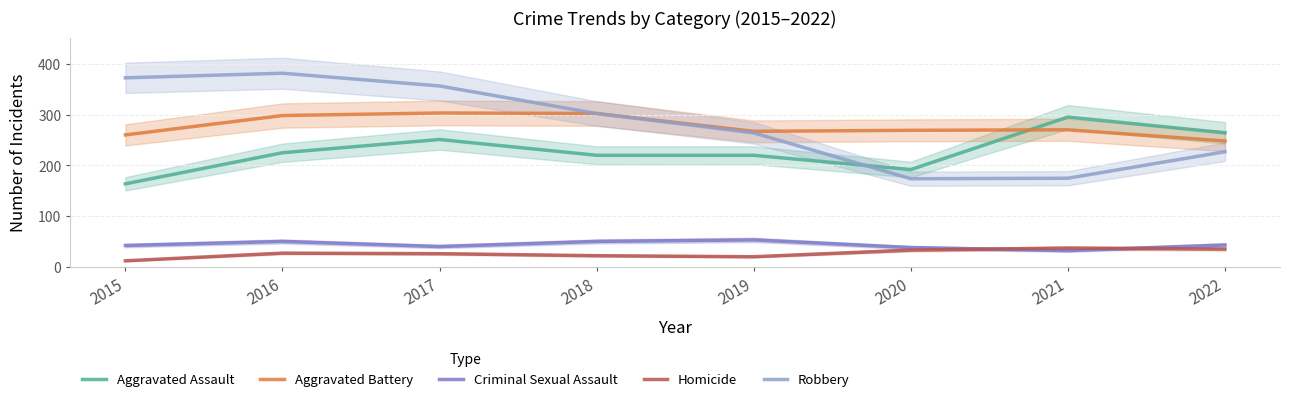

At which category does the chart reach its peak across all series?

2016